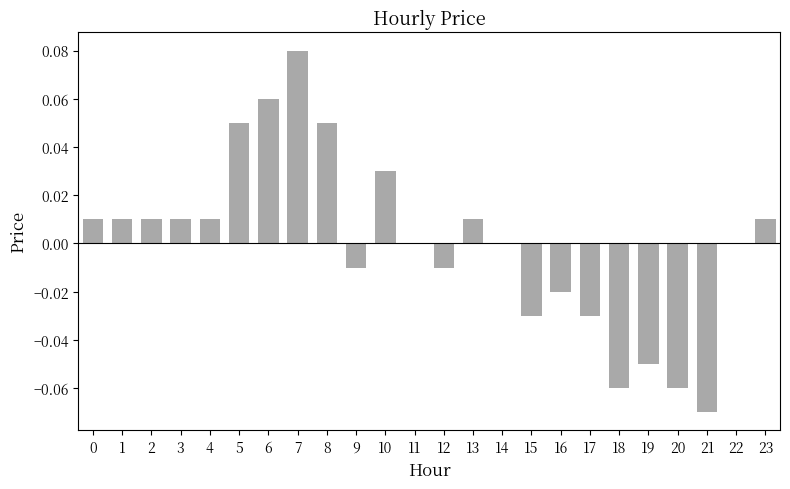

At which category does the chart reach its peak across all series?

7